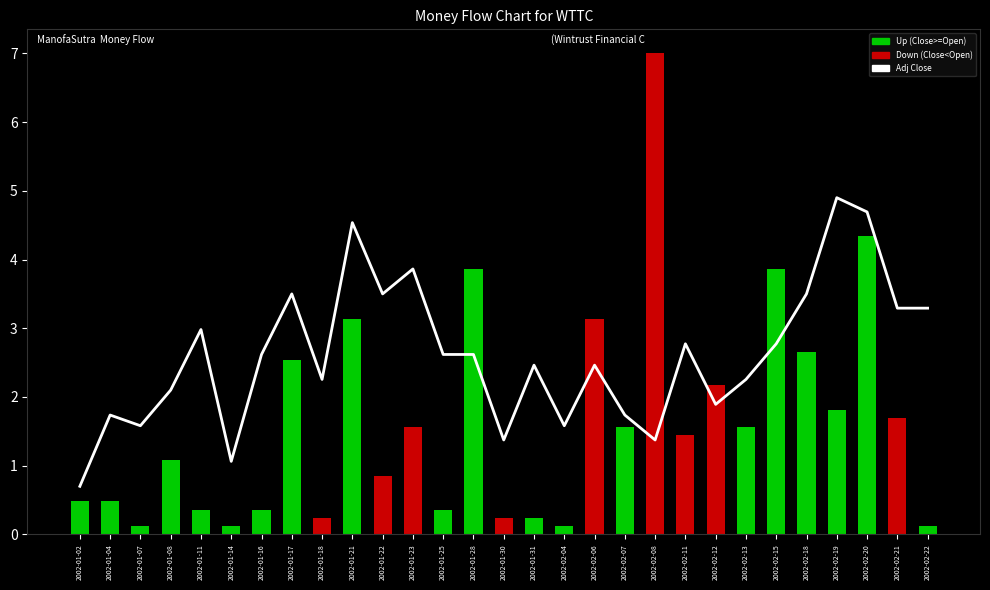

How many data points are above 2?

20